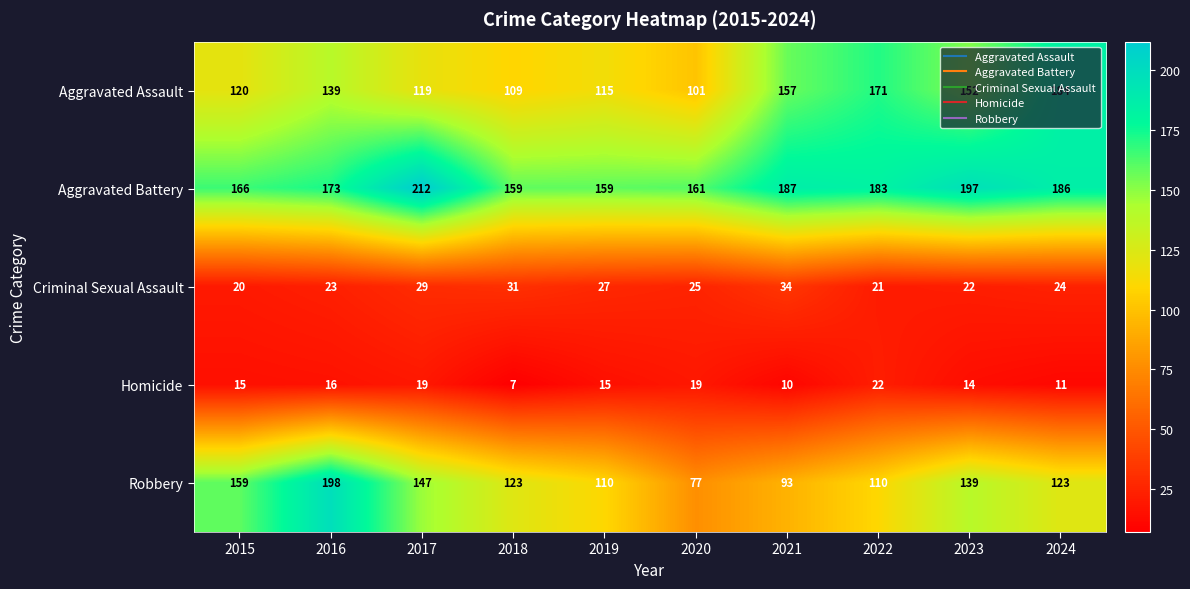

At which label does Robbery reach its minimum?

2020